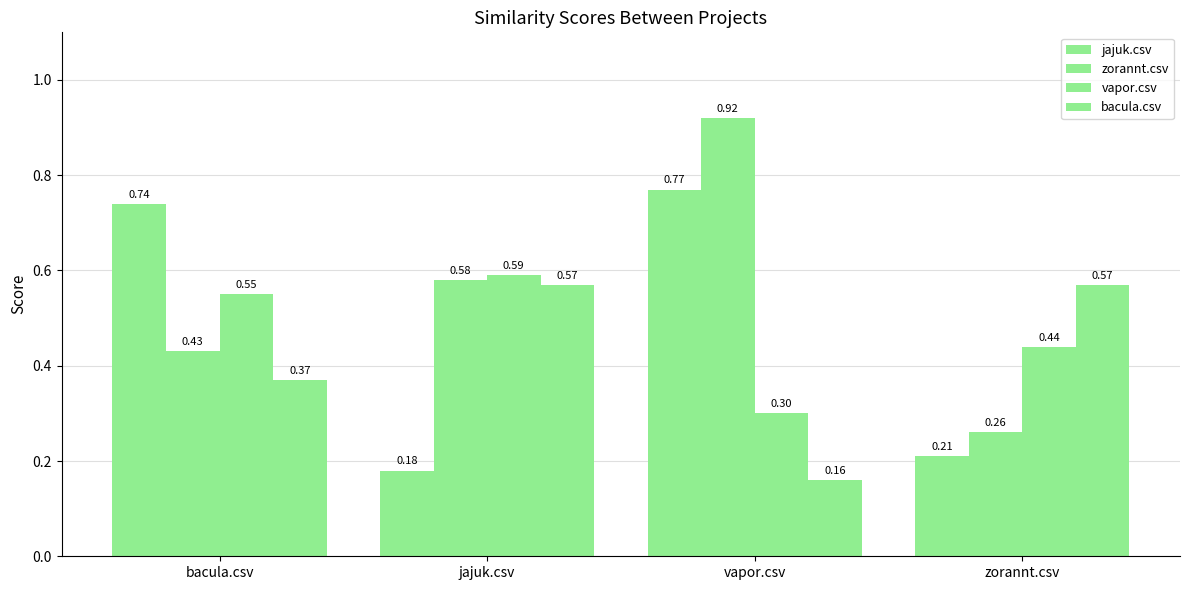

Are the bars horizontal?

No